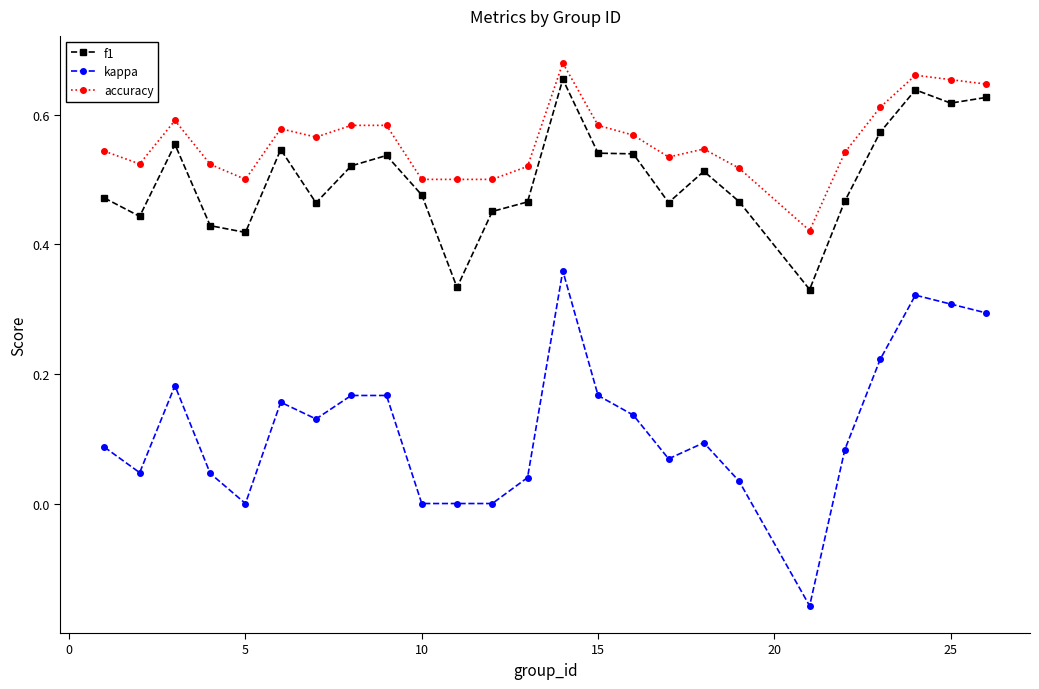

Which series has the largest total across all categories?

accuracy